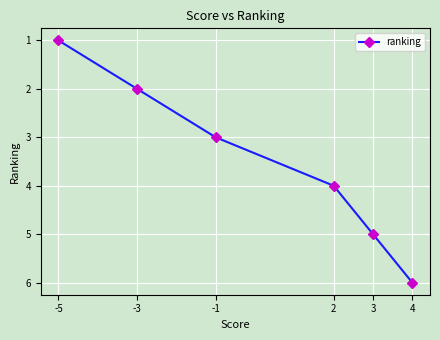

Does the chart have visible grid lines?

Yes